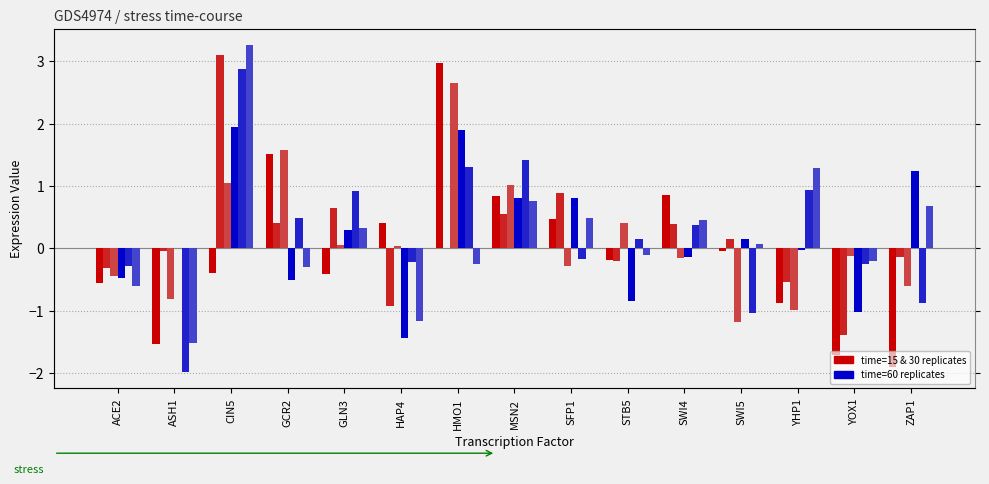

Where does the t=30_r2 series first go above 0?

CIN5